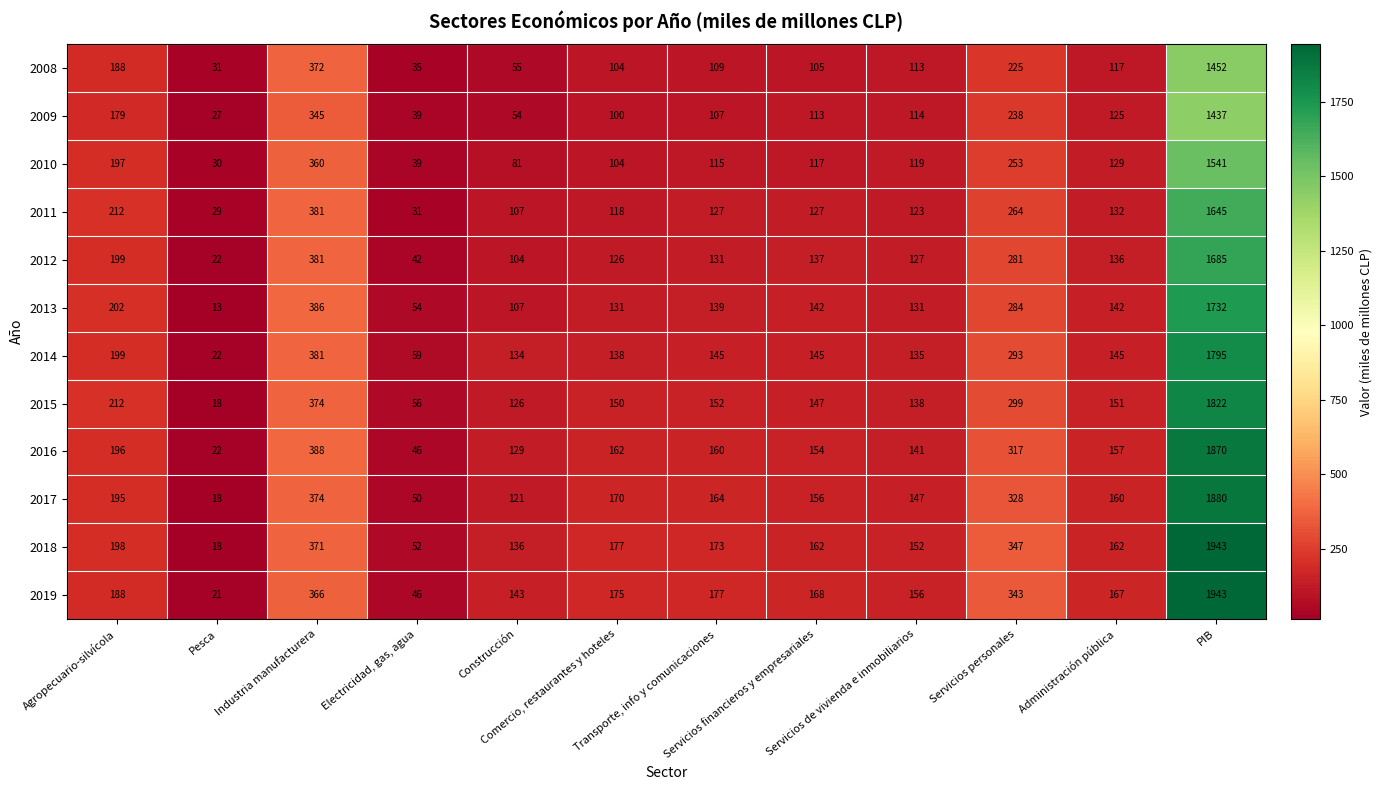

What is the sum of all 2018 values?

3891